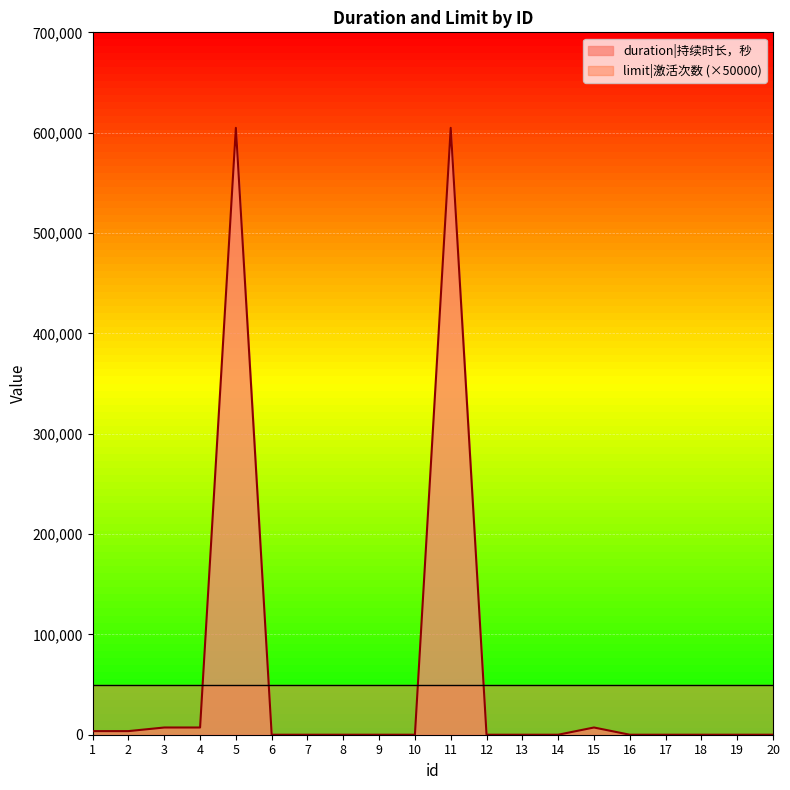

Reading right to left, extract all data points from this chart.

0	0	0	0	0	7200	0	0	0	604800	0	0	0	0	0	604800	7200	7200	3600	3600